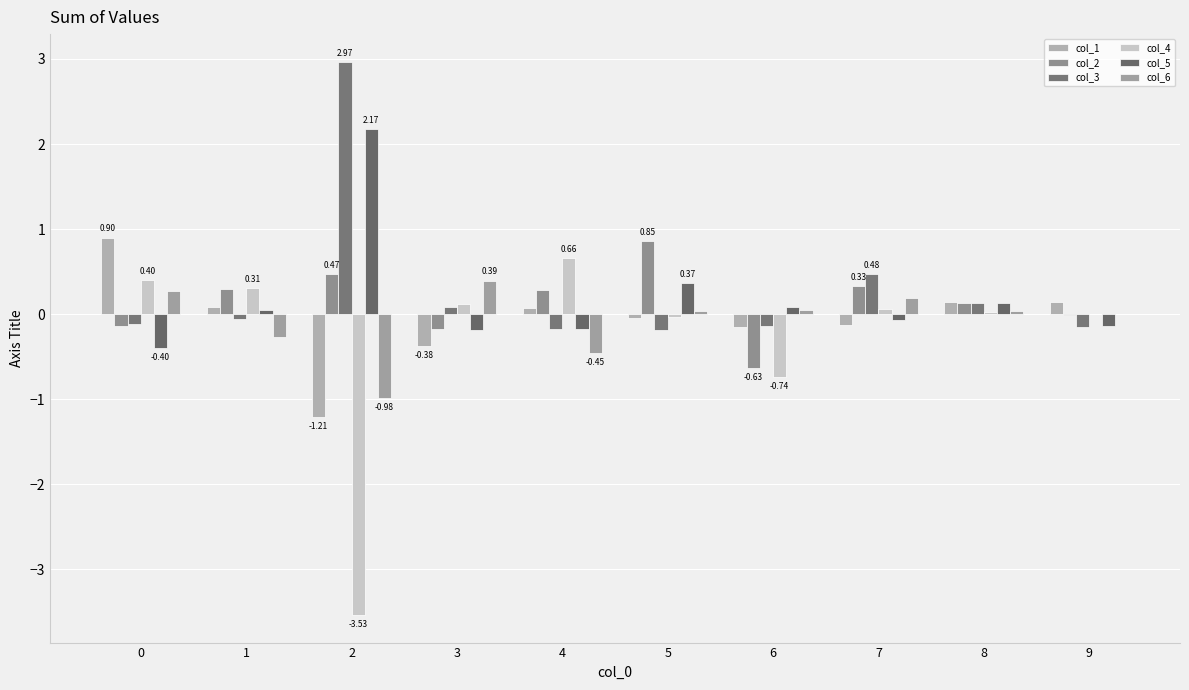

Count the number of categories in the chart.

10